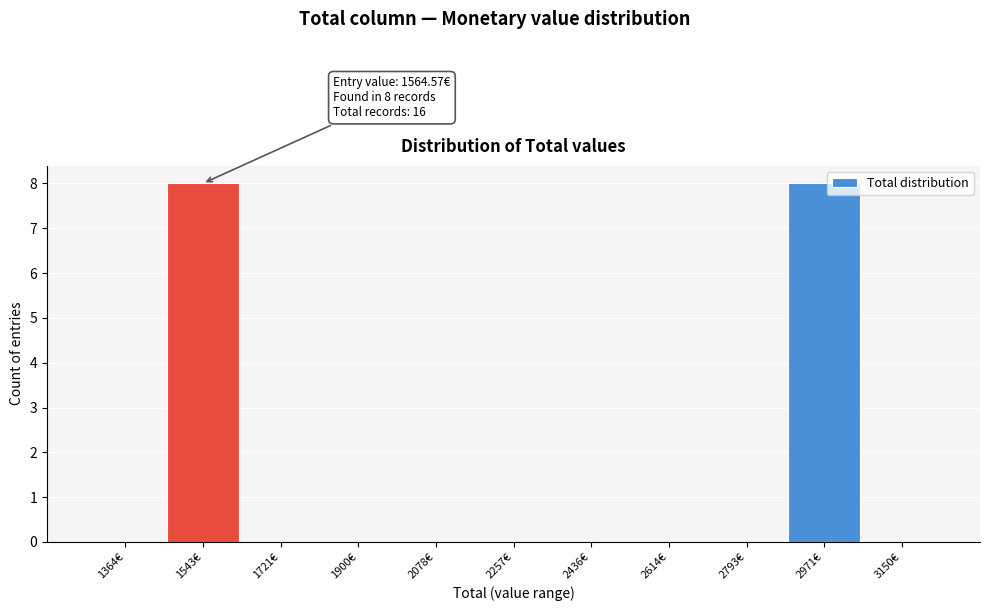

Reading left to right, extract all data points from this chart.

1364€=0	1543€=8	1721€=0	1900€=0	2078€=0	2257€=0	2436€=0	2614€=0	2793€=0	2971€=8	3150€=0